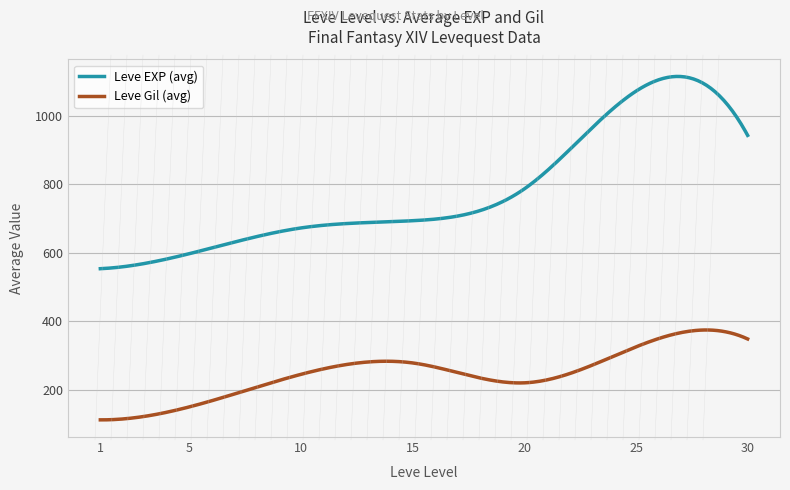

Which series has the widest spread of values?

Leve EXP (avg)